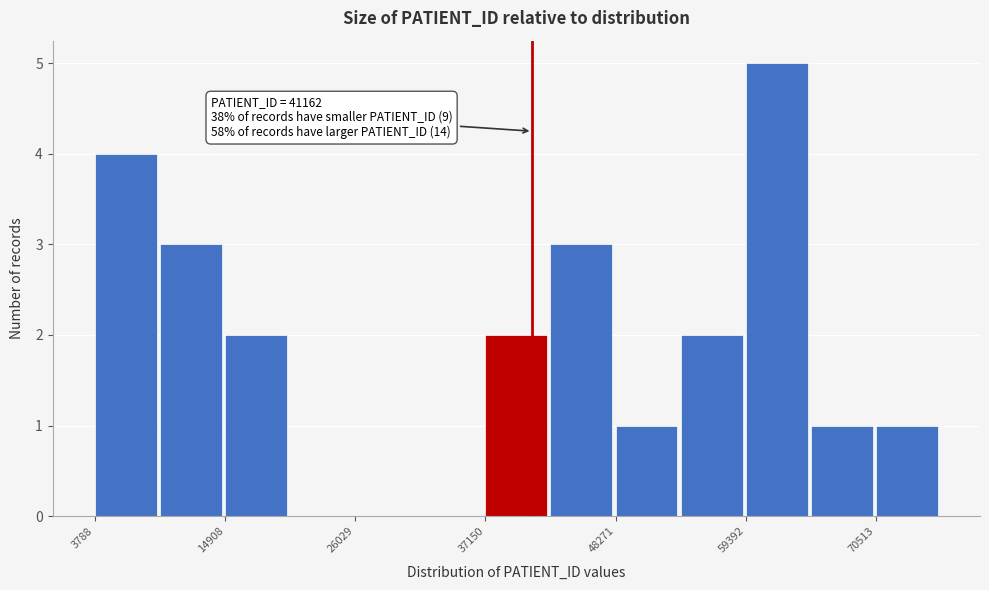

Around what value on the x-axis is the tallest bar? Give the approximate position of its centre, as read against the axis.

62000